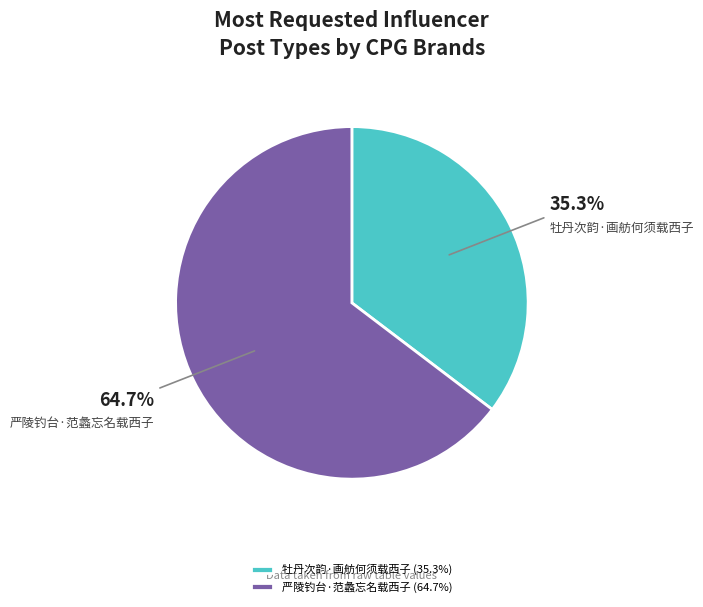

Rank the categories by value from lowest to highest.

牡丹次韵·画舫何须载西子, 严陵钓台·范蠡忘名载西子